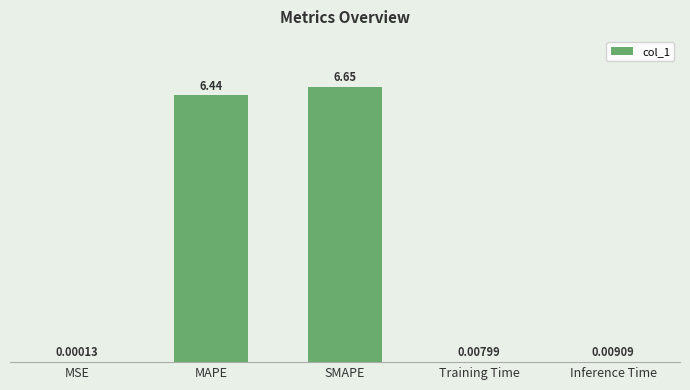

Where is the data nearest to the value 3?

Inference Time